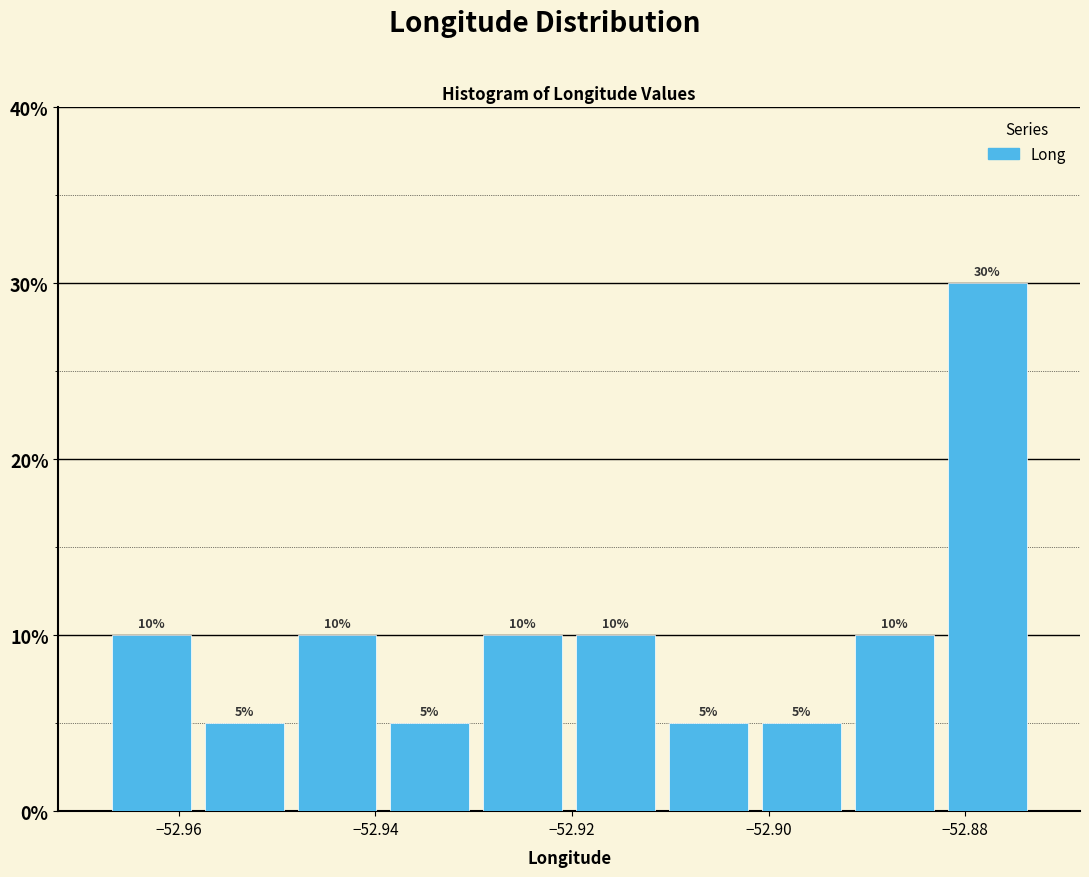

Reading left to right, transcribe this chart: for each bar, give the range it covers on the x-axis and its height. The bar edges are not printed on the chart, so give them approximately, as read against the axis.

-52.968 to -52.958: 10
-52.958 to -52.948: 5
-52.948 to -52.940: 10
-52.940 to -52.930: 5
-52.930 to -52.920: 10
-52.920 to -52.910: 10
-52.910 to -52.902: 5
-52.902 to -52.892: 5
-52.892 to -52.882: 10
-52.882 to -52.874: 30